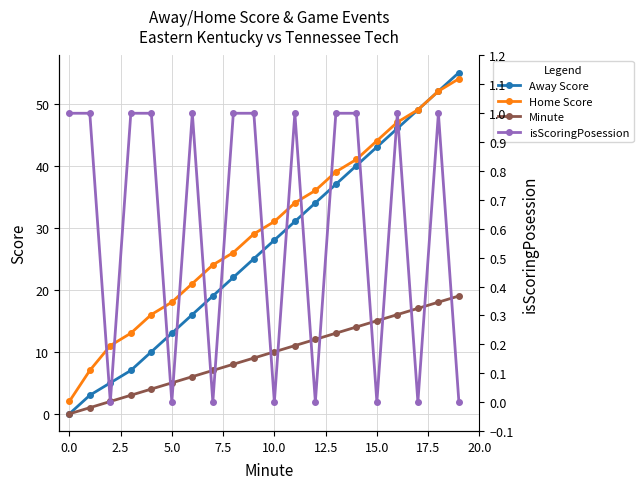

Is this an area chart (filled region under the line)?

No